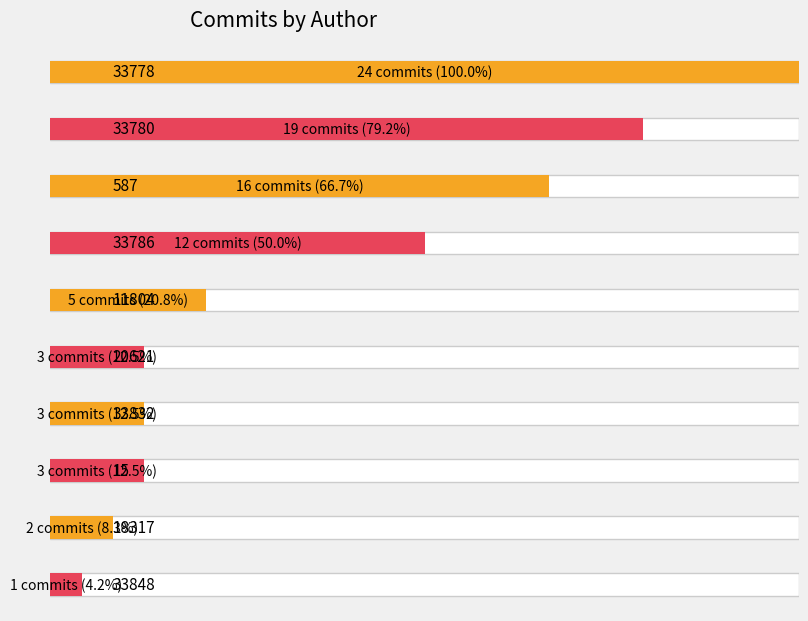

What is the value of the 3rd bar from the left?

587